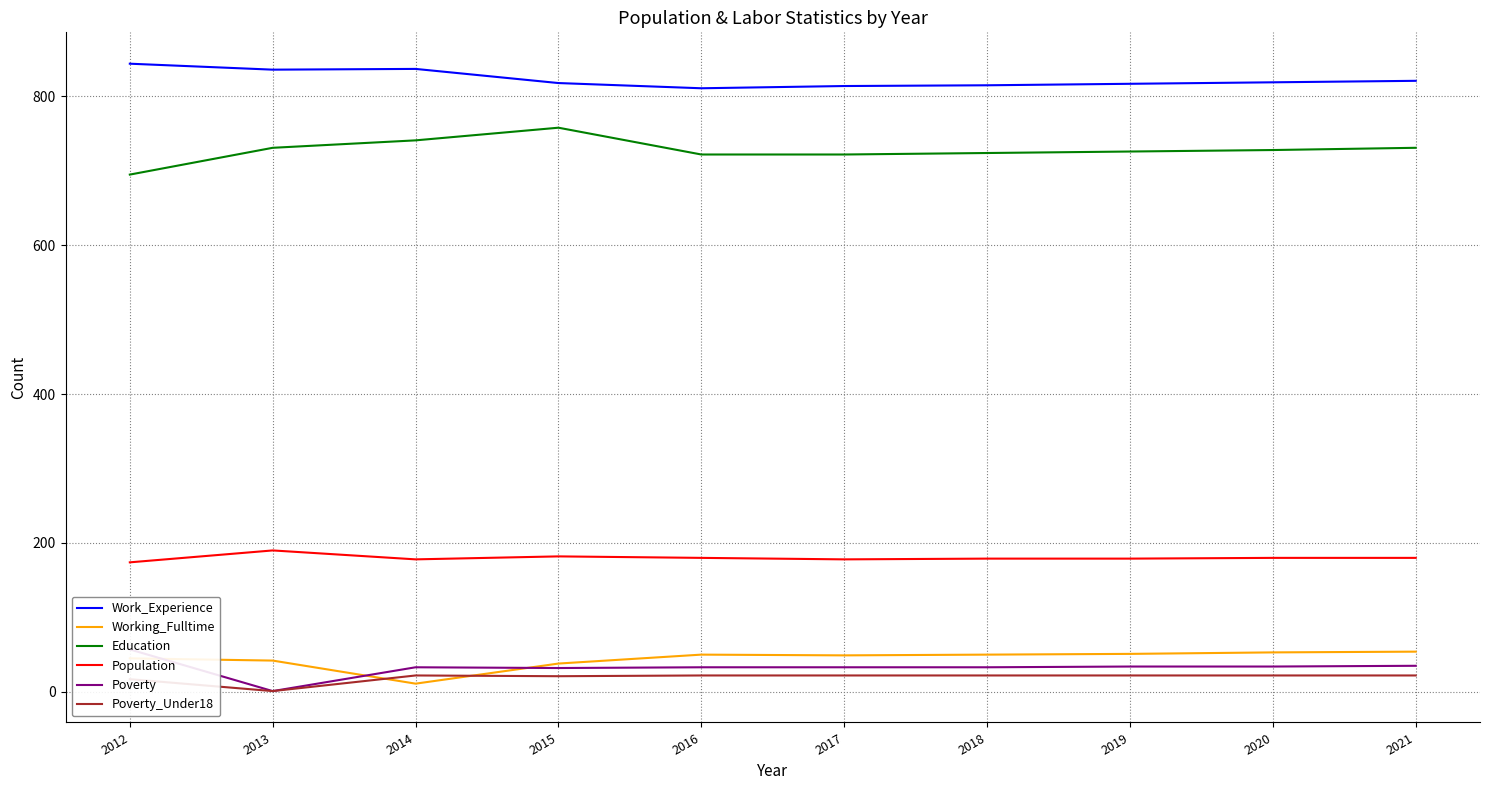

Reading left to right, list all the values displayed in this chart.

Work_Experience: 844	836	837	818	811	814	815	817	819	821
Working_Fulltime: 45	42	11	38	50	49	50	51	53	54
Education: 695	731	741	758	722	722	724	726	728	731
Population: 174	190	178	182	180	178	179	179	180	180
Poverty: 57	1	33	32	33	33	33	34	34	35
Poverty_Under18: 17	1	22	21	22	22	22	22	22	22